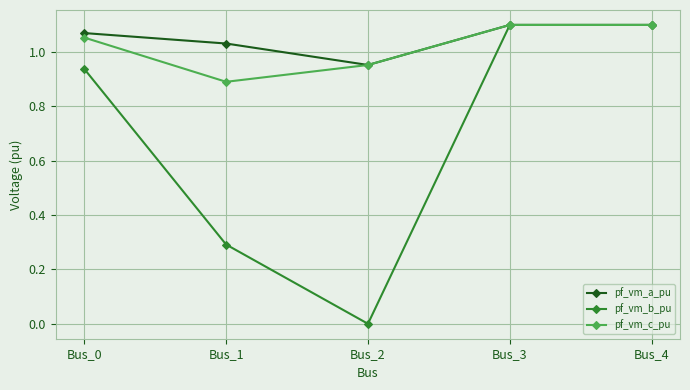

How many categories are shown in the chart?

5